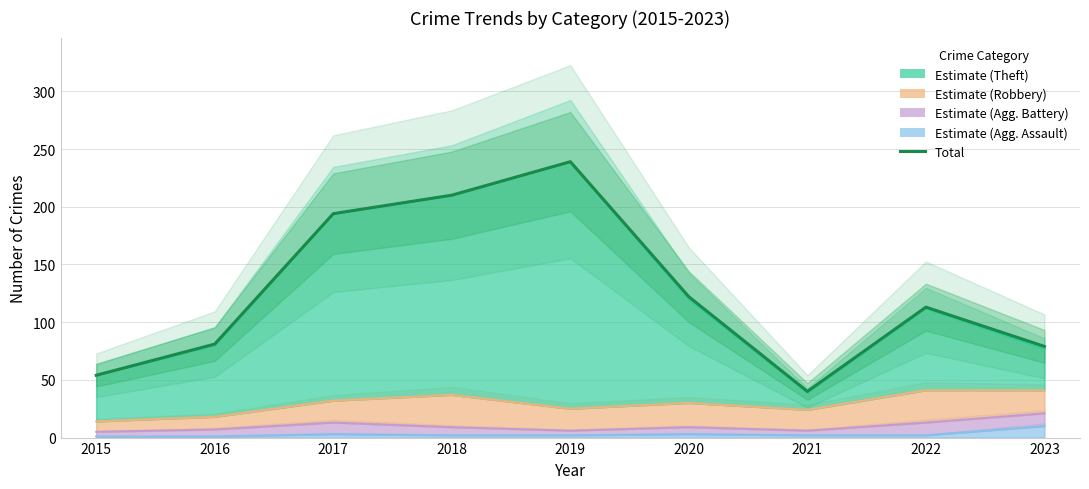

Reading right to left, transcribe all the data shown in this chart.

79	113	40	122	239	210	194	81	54